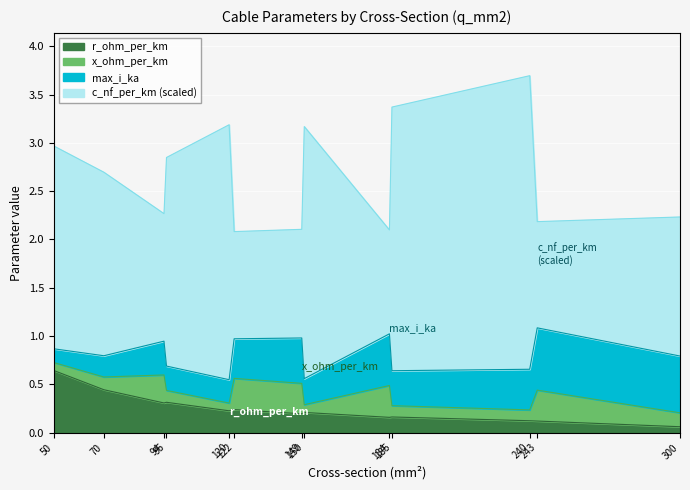

True or false: r_ohm_per_km has more than 0 interior local peaks.

True